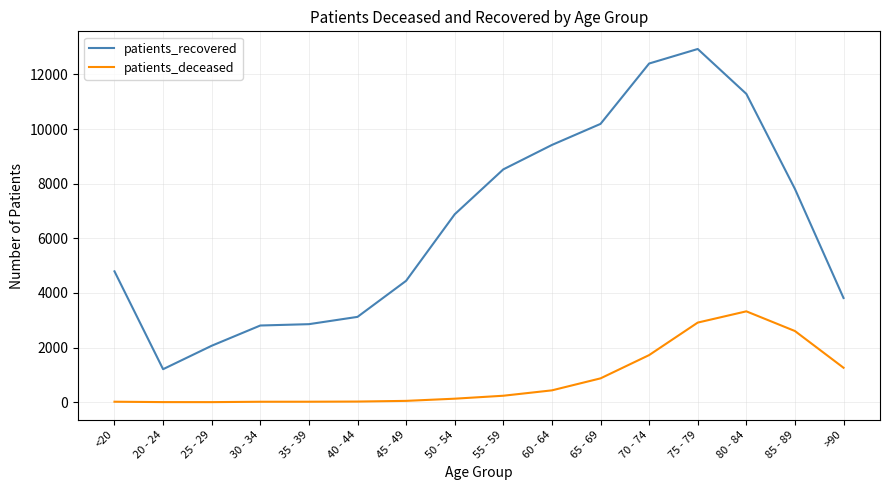

What are all the series names shown in the legend?

patients_recovered, patients_deceased